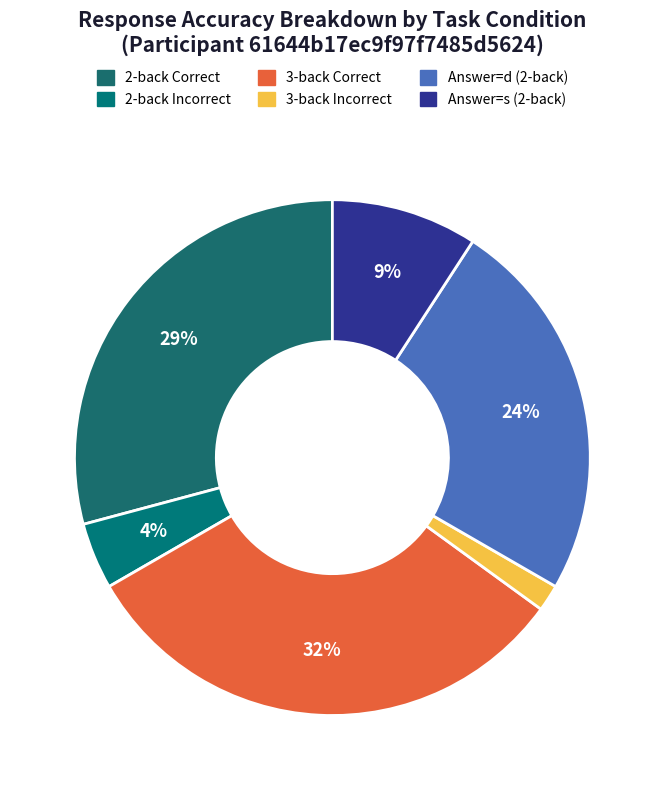

How many segments does this pie chart have?

6